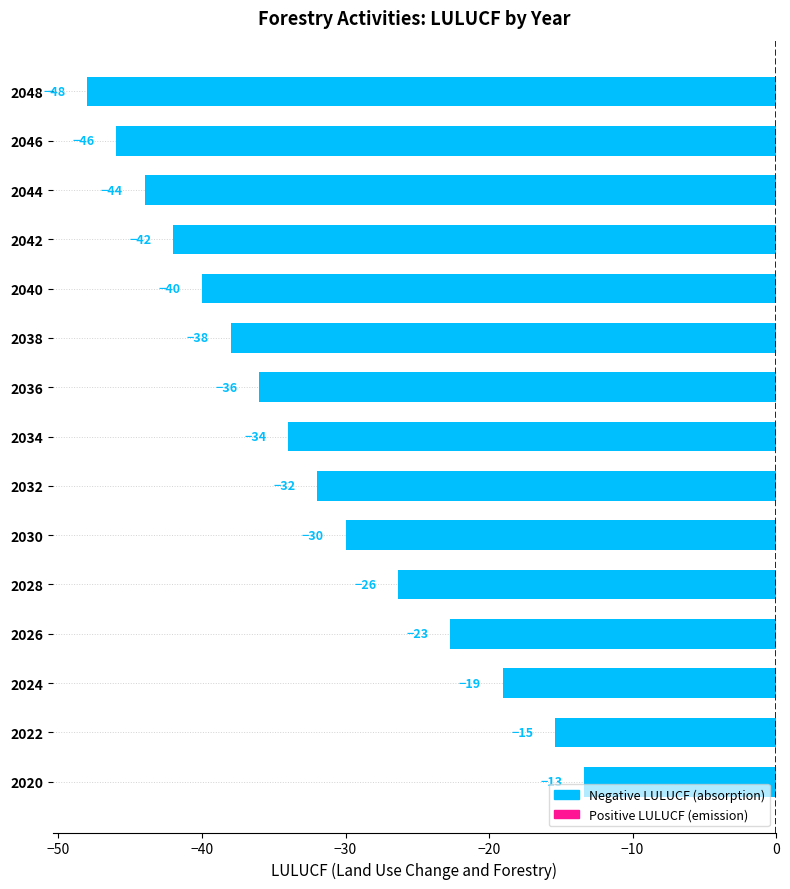

What is the greatest value displayed?

-13.4